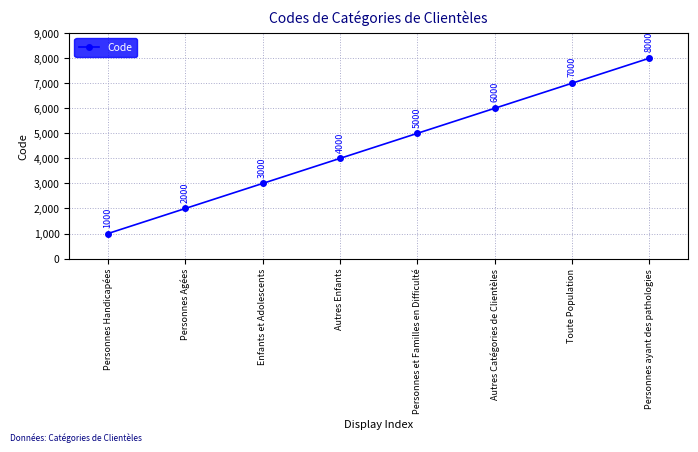

Which has a higher value, Personnes ayant des pathologies or Toute Population?

Personnes ayant des pathologies